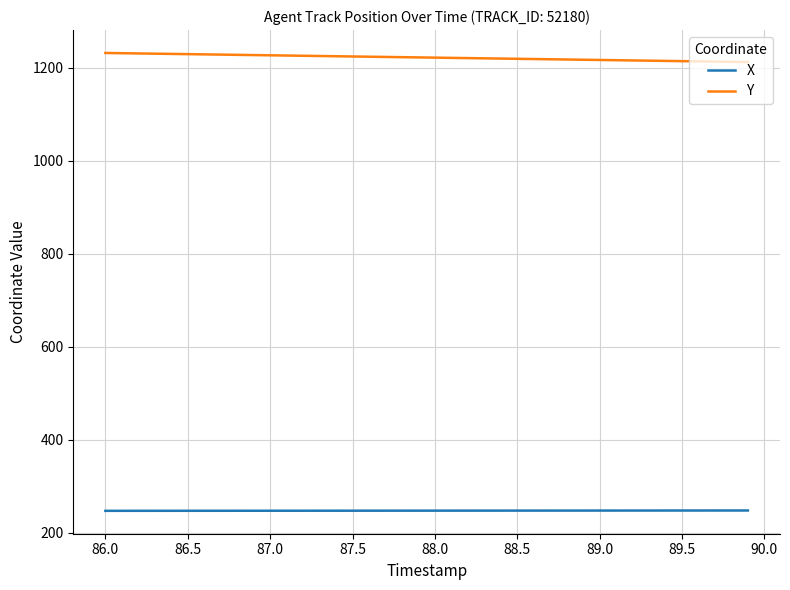

What is the minimum value for X?

247.6